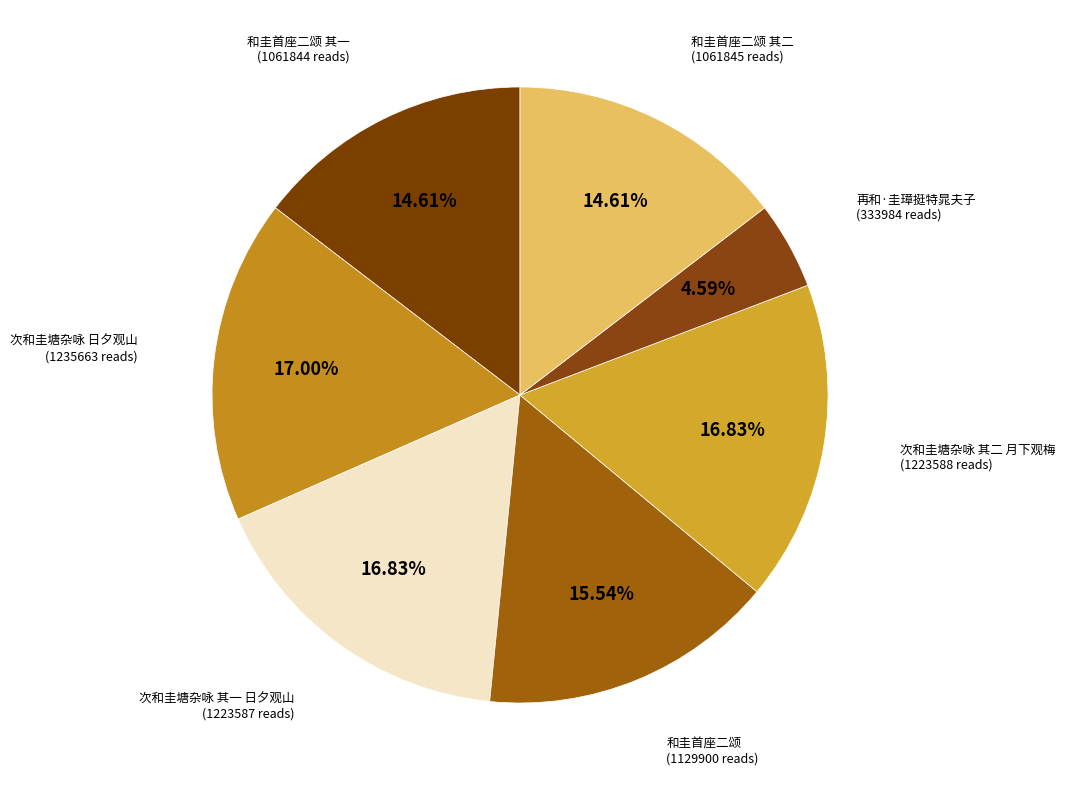

To the nearest percent, what portion does 次和圭塘杂咏 日夕观山 represent?

17%